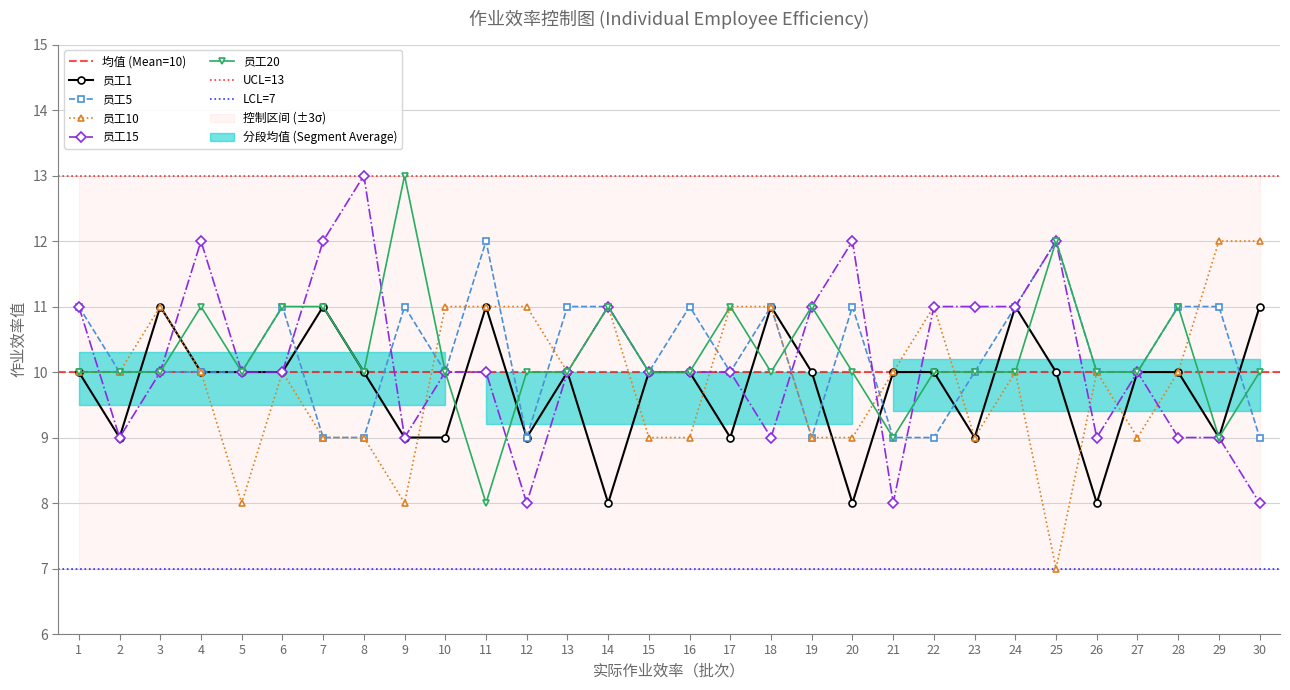

Which series ends up on top after the final intersection of 员工1 and 员工5?

员工1